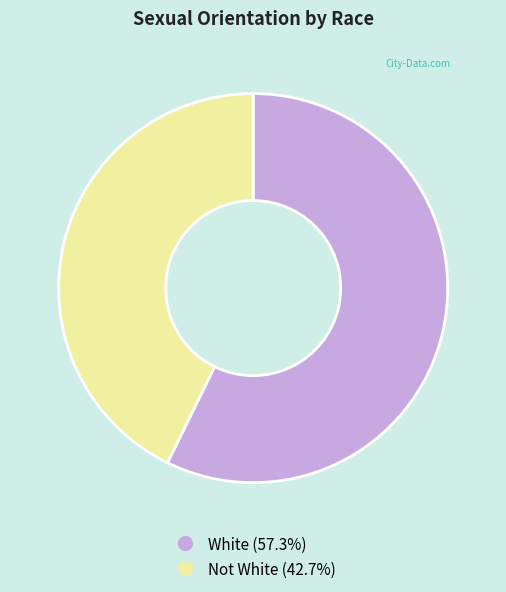

What is the ratio of the value at Not White to the value at White?

0.7